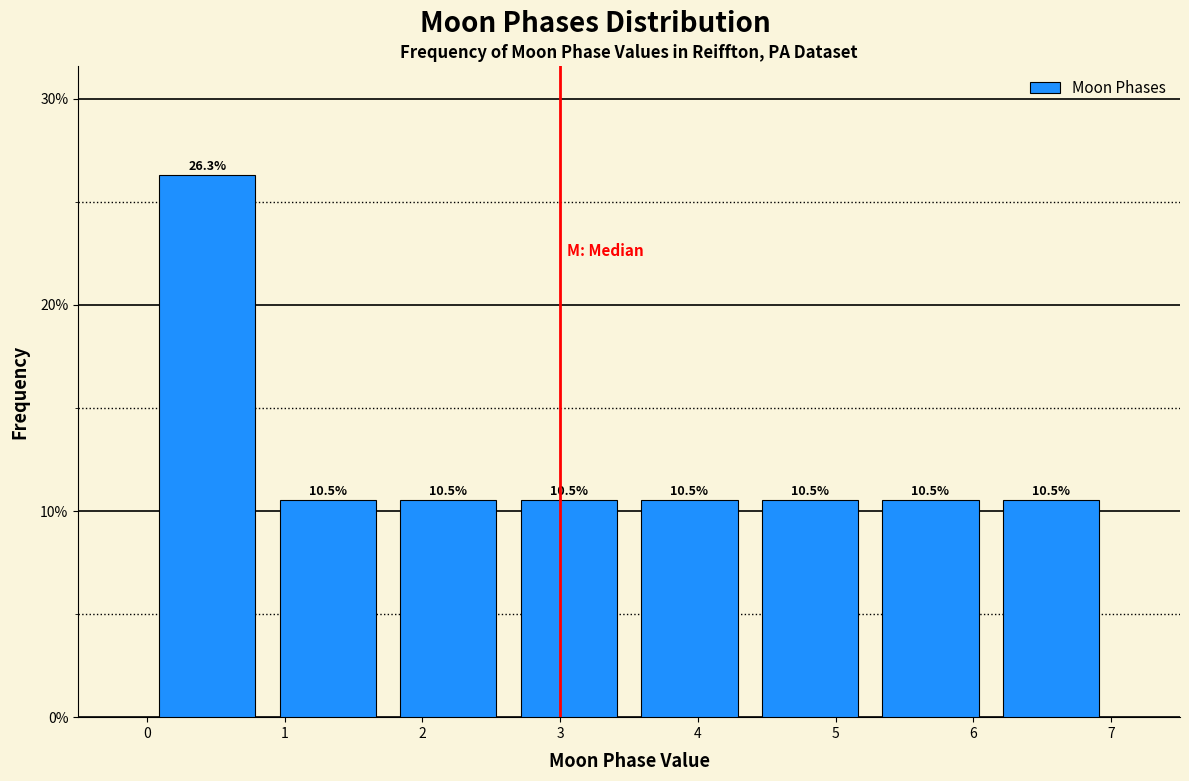

How tall is the bar that spans 2.6 to 3.5 on the x-axis? The bar edges are not printed on the chart, so give them approximately, as read against the axis.

10.5